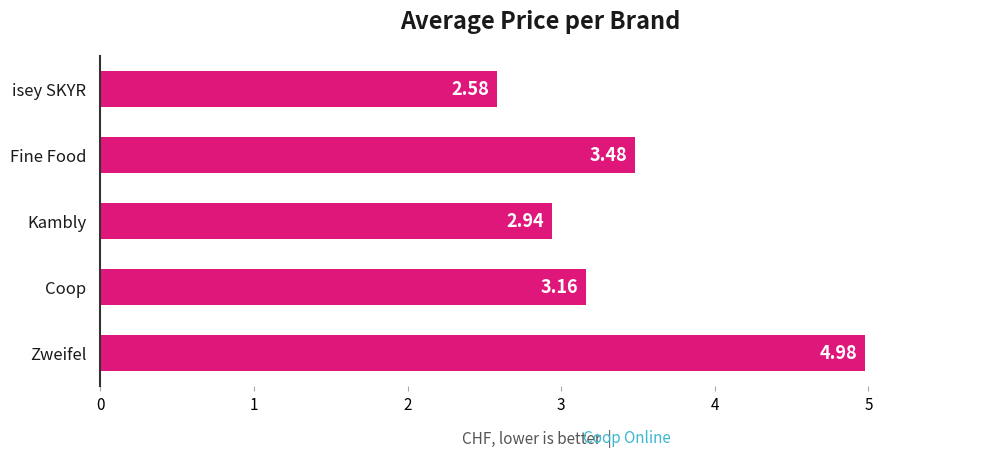

Where is the data nearest to the value 3?

Kambly